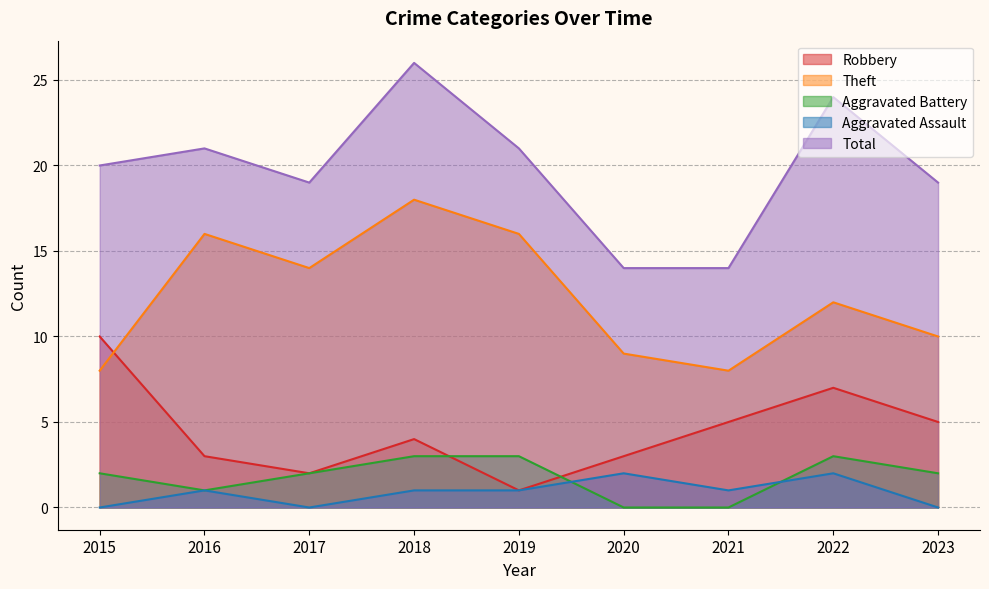

At which label does Aggravated Assault first exceed 1?

2020